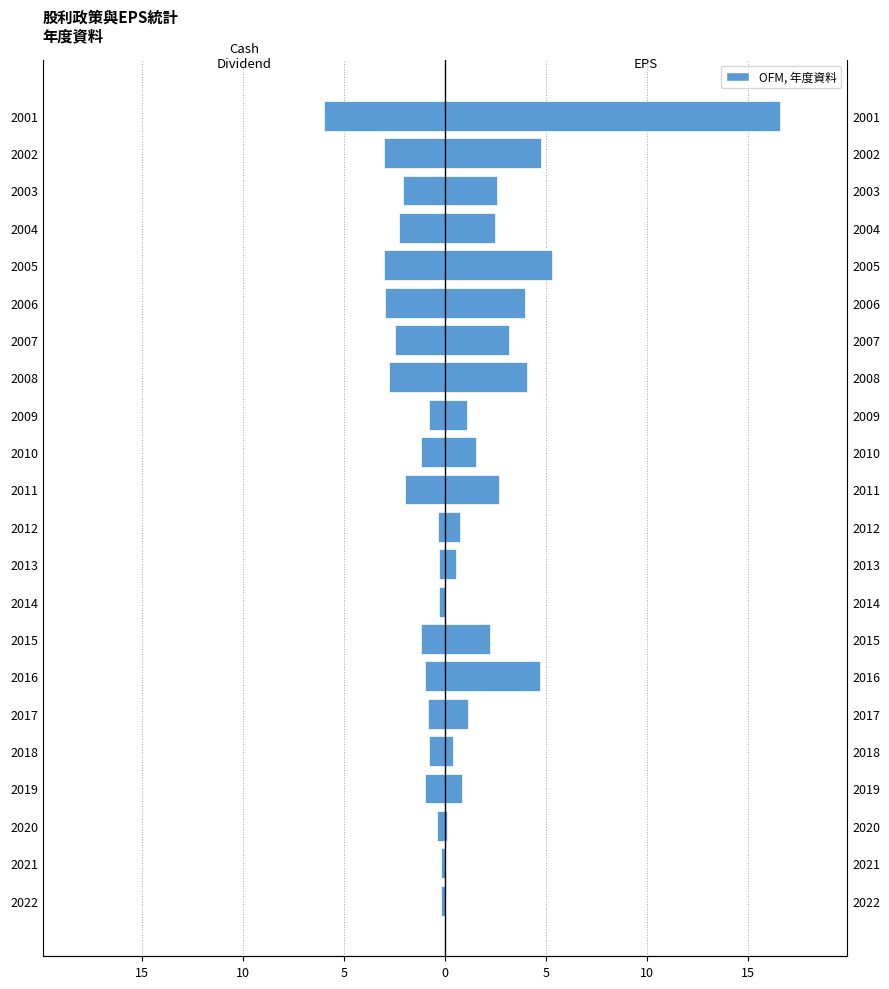

How many bars are there in total?

44